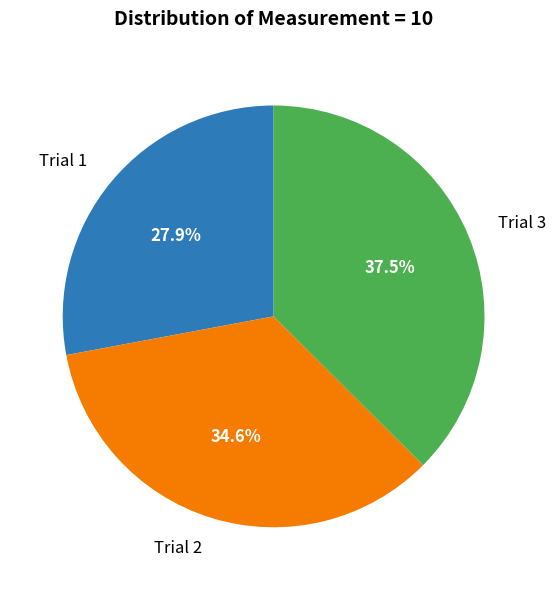

How much of the chart is everything except Trial 2?

65.4%